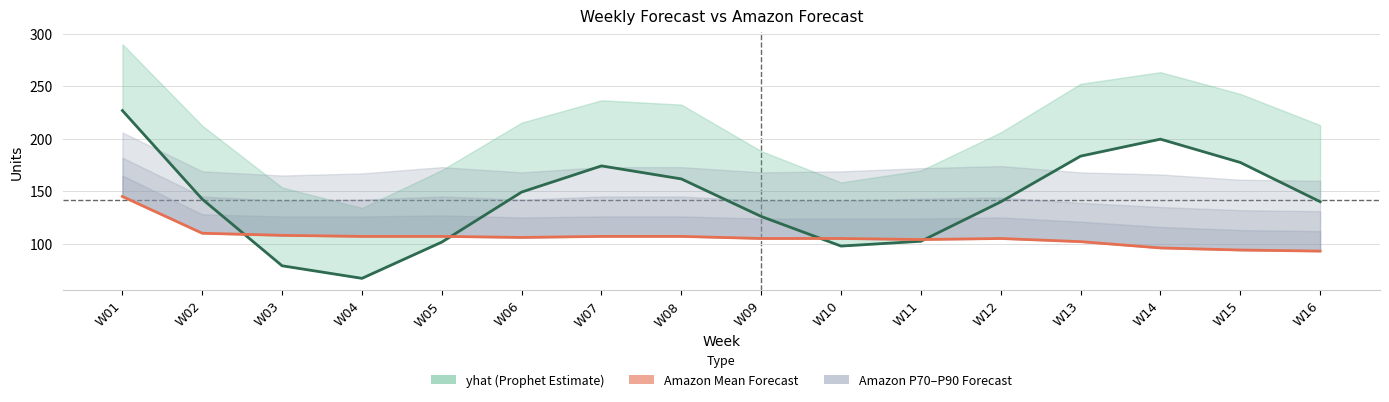

Reading right to left, extract all data points from this chart.

yhat: W16=140.1	W15=177.5	W14=199.6	W13=183.5	W12=139.9	W11=102.4	W10=97.8	W09=126.0	W08=161.8	W07=174.2	W06=149.2	W05=101.6	W04=67.0	W03=79.0	W02=142.5	W01=226.9
Amazon Mean Forecast: W16=93.0	W15=94.0	W14=96.0	W13=102.0	W12=105.0	W11=104.0	W10=105.0	W09=105.0	W08=107.0	W07=107.0	W06=106.0	W05=107.0	W04=107.0	W03=108.0	W02=110.0	W01=145.0